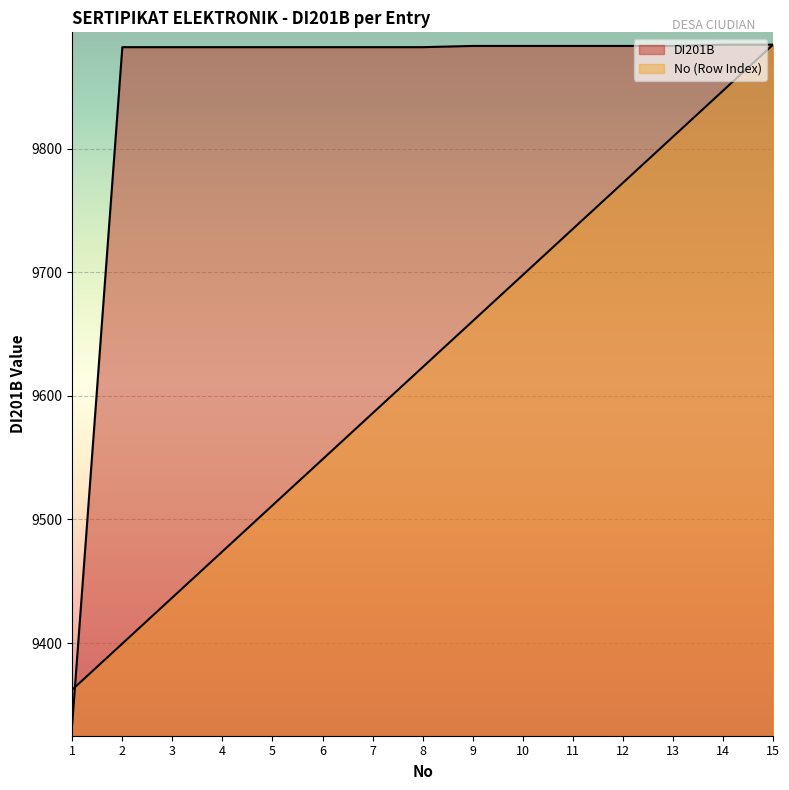

What is the value of the DI201B point at the 9th from the left?

9883.0